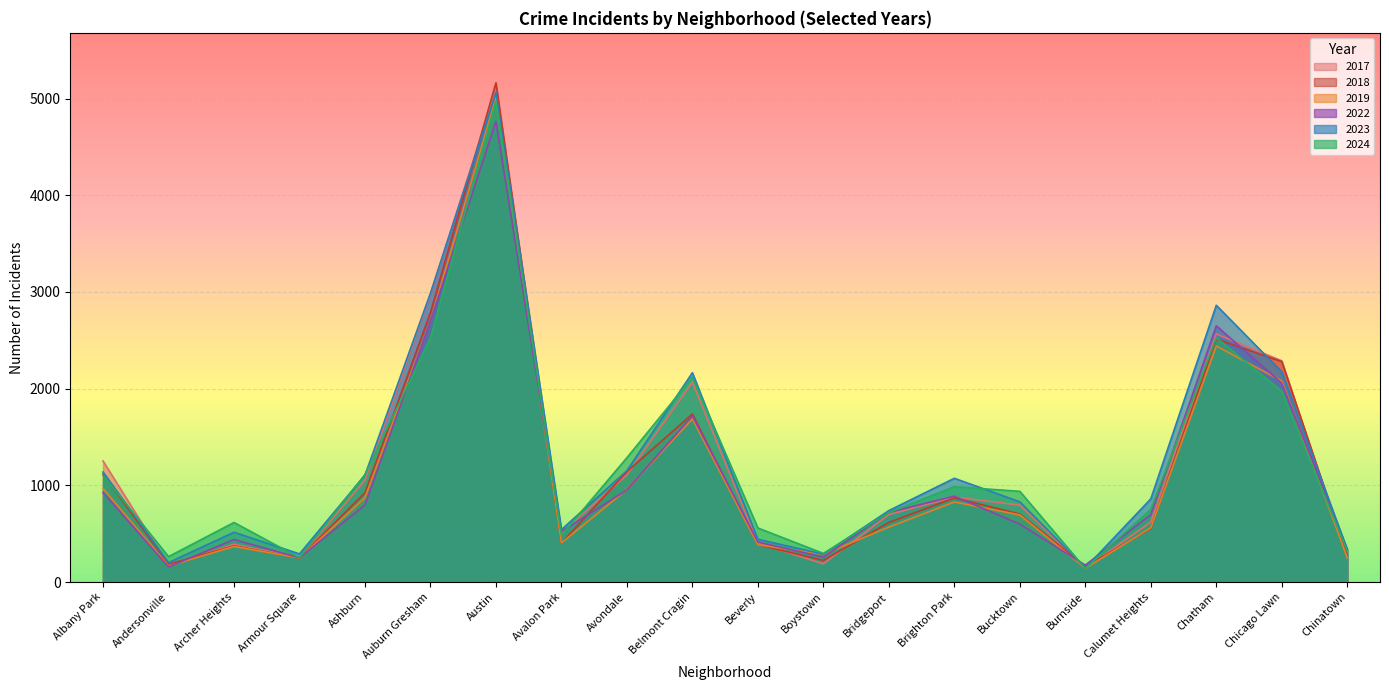

At which category is the sum across all series the highest?

Austin